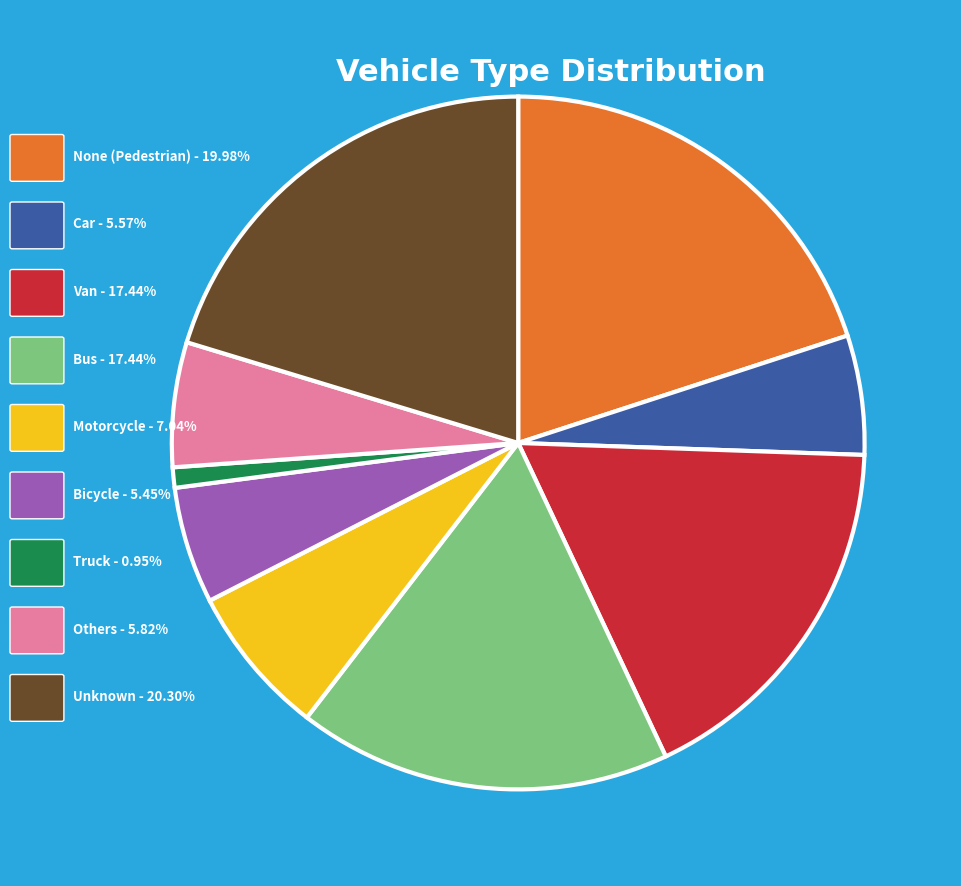

How many segments does this pie chart have?

9